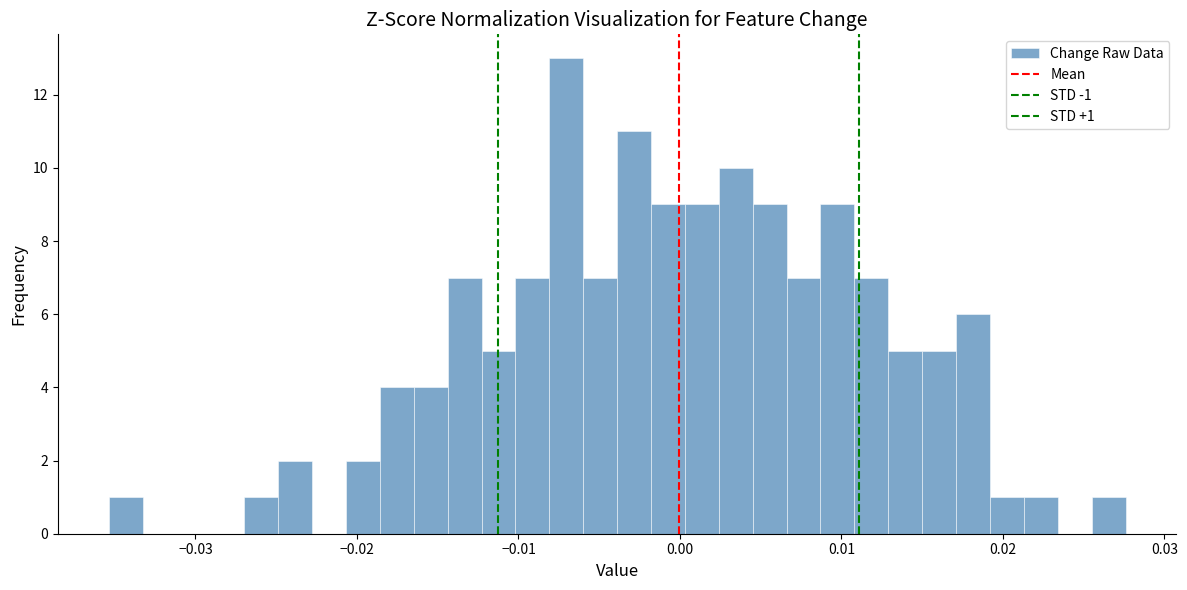

Read against the x-axis, roughly where is the centre of the tallest bar?

-0.007